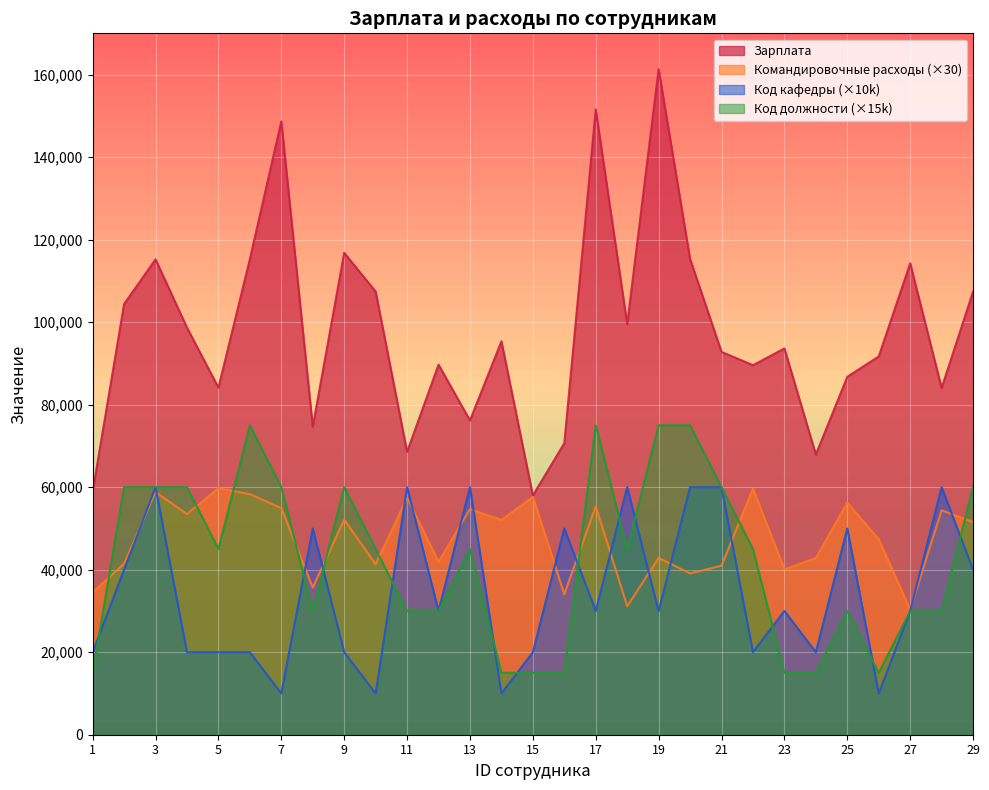

What is the value of the Код кафедры point at the 20th from the left?

60000